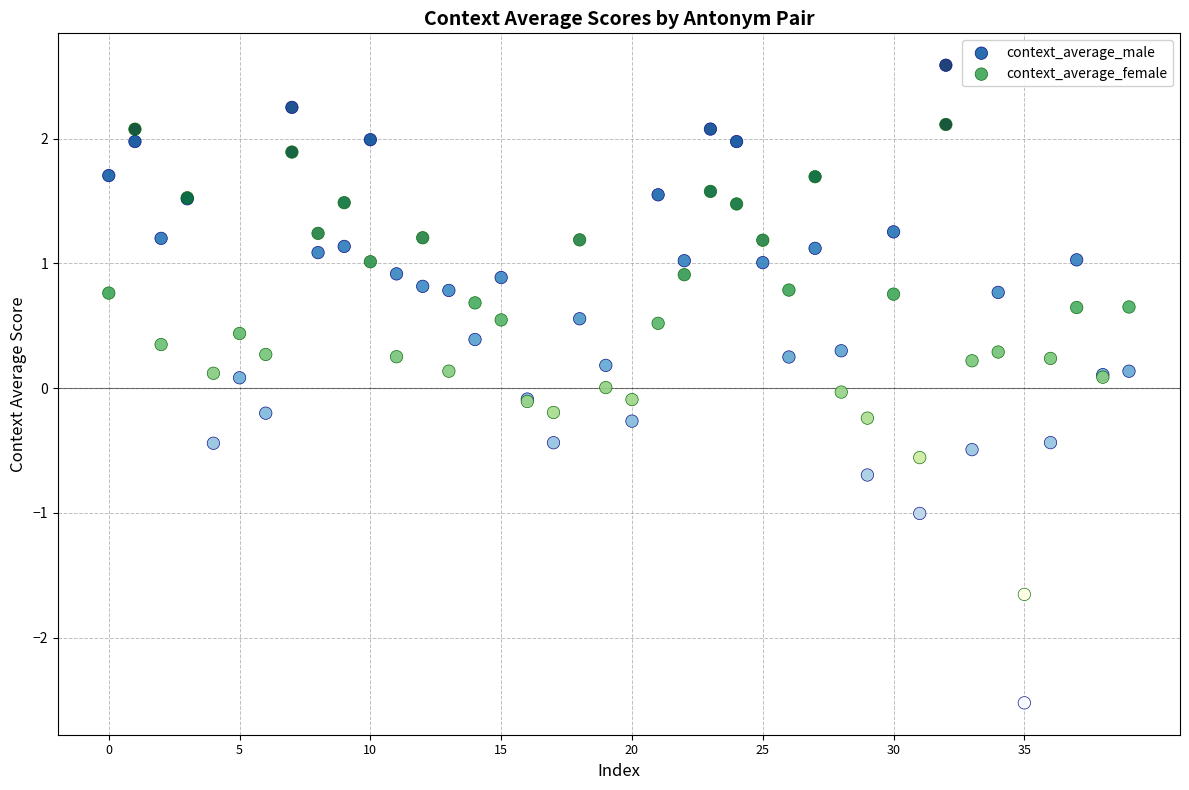

Which series contains the lowest Y value?

context_average_male